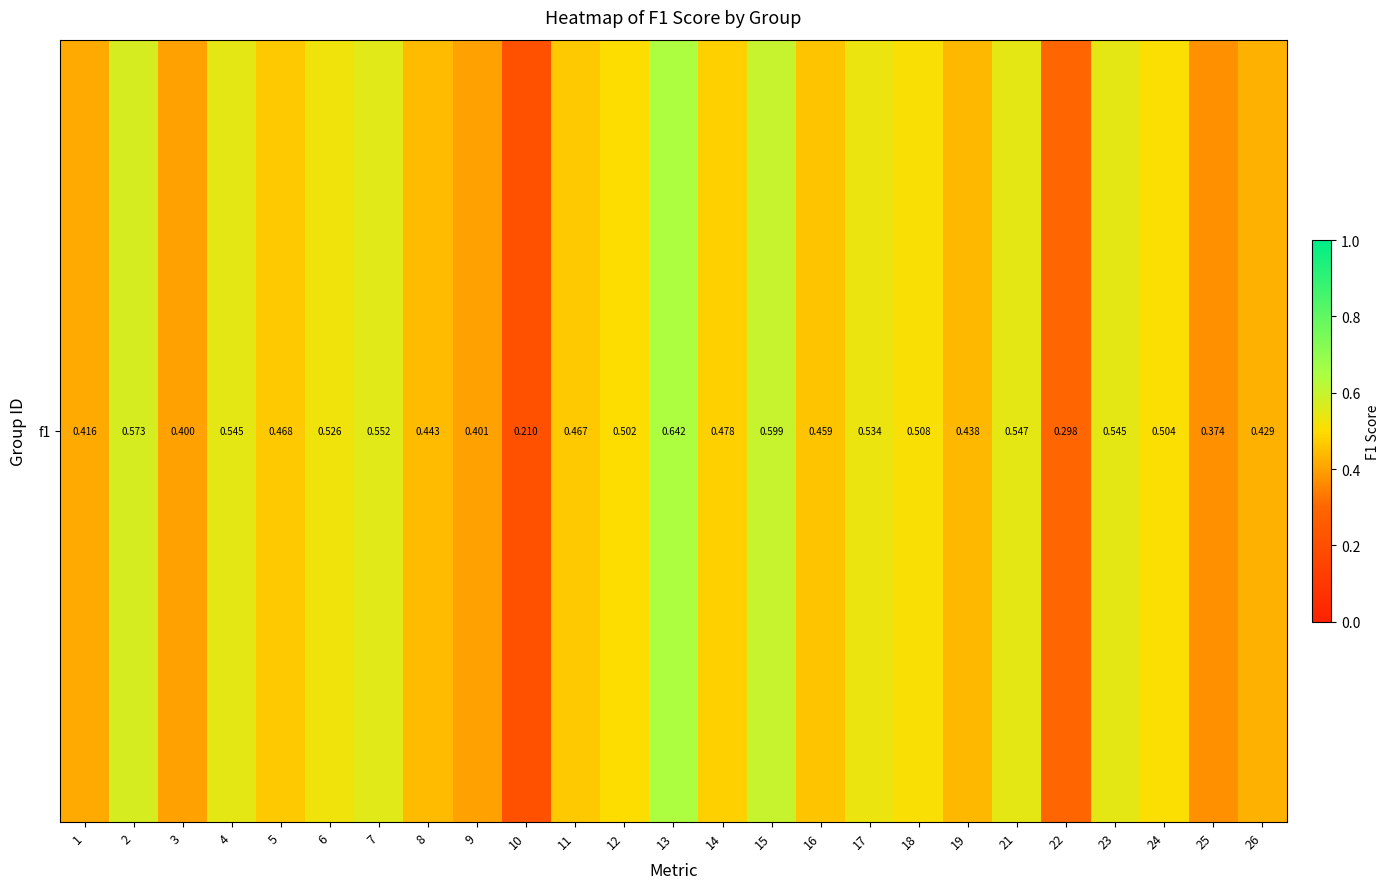

List the labels in order of value, smallest first.

10, 22, 25, 3, 9, 1, 26, 19, 8, 16, 11, 5, 14, 12, 24, 18, 6, 17, 23, 4, 21, 7, 2, 15, 13